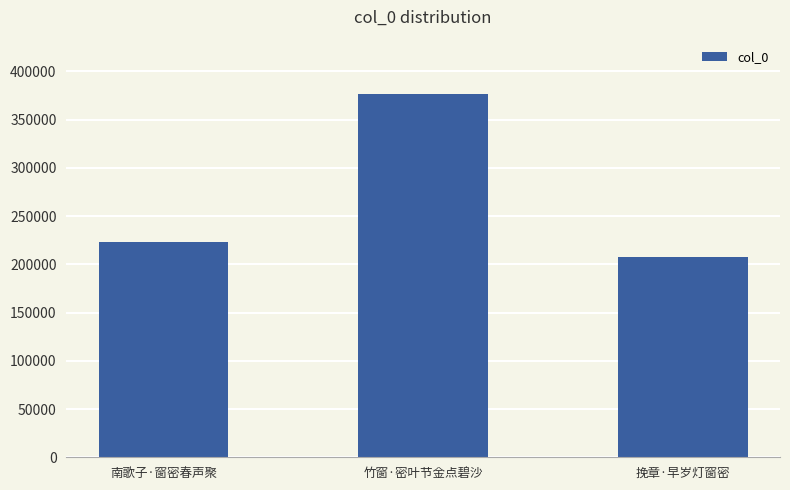

Reading left to right, list all the values displayed in this chart.

南歌子·窗密春声聚=223451	竹窗·密叶节金点碧沙=376468	挽章·早岁灯窗密=207620